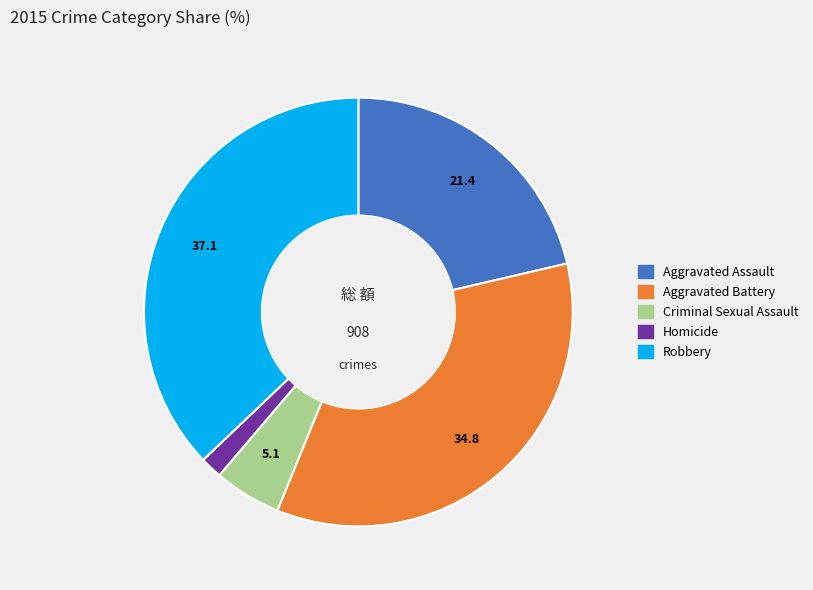

Approximately how many times larger is the value at Aggravated Battery compared to Robbery?

0.9